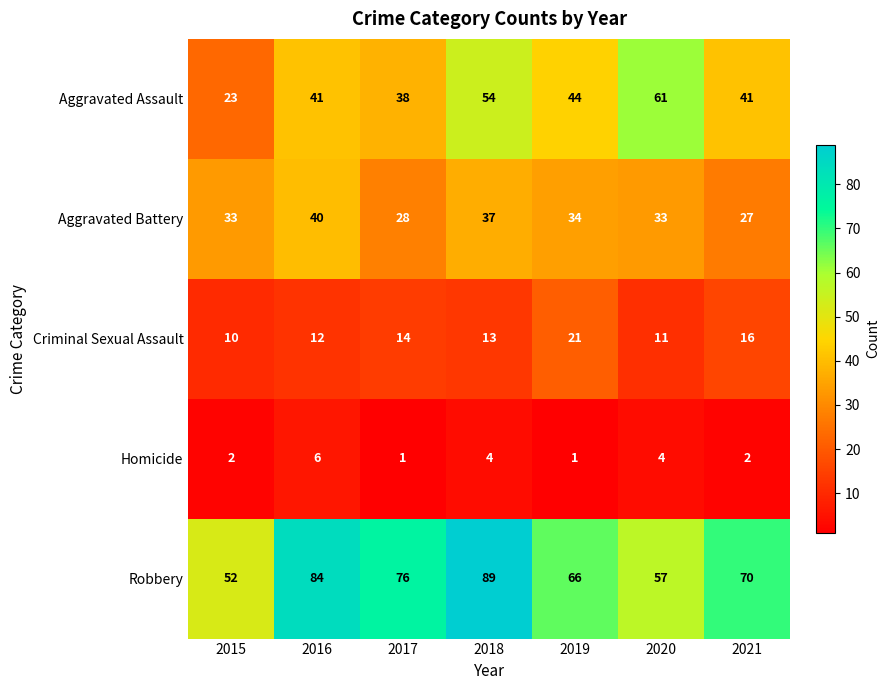

How many distinct data groups are displayed?

5